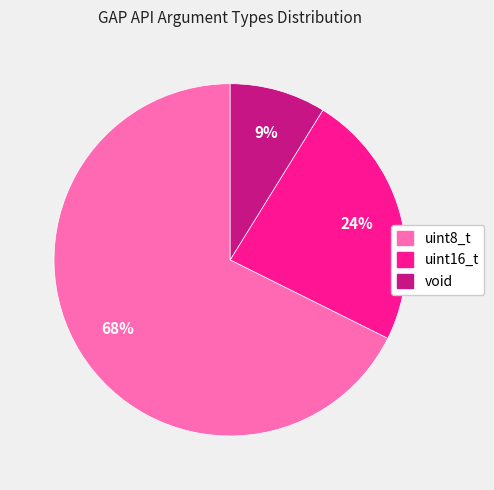

The void slice represents 9% of the pie. True or false?

True